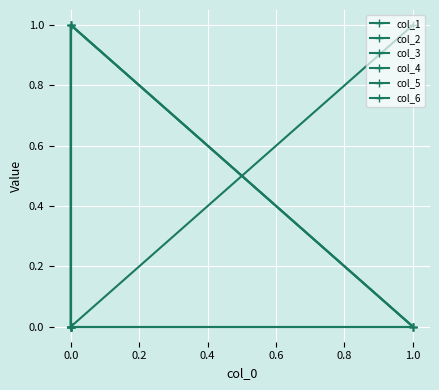

How many interior local peaks does the col_6 series have?

1